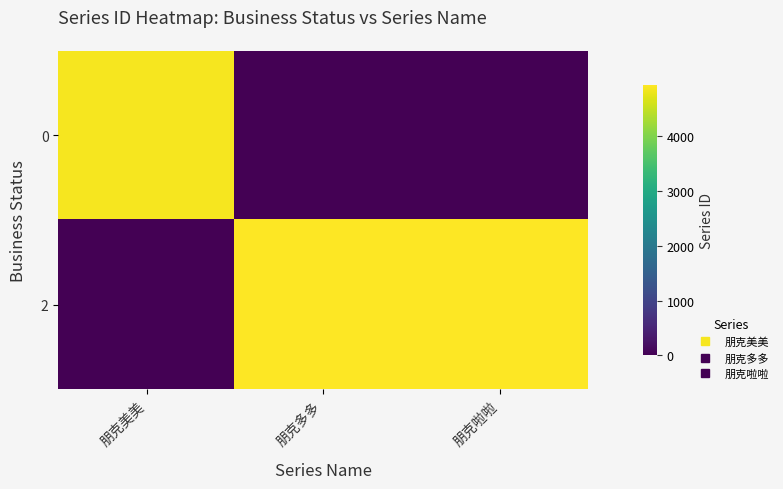

At how many categories does at least one series exceed 2788?

3